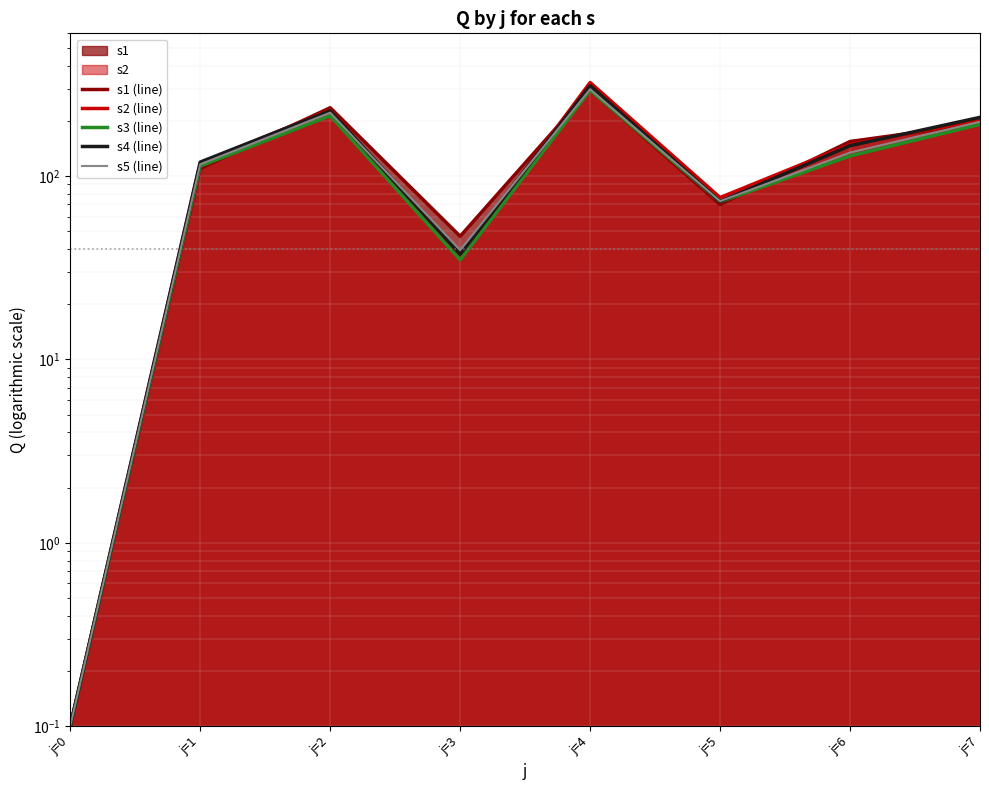

The s5 (line) series shows 72.9 at j=5. True or false?

True